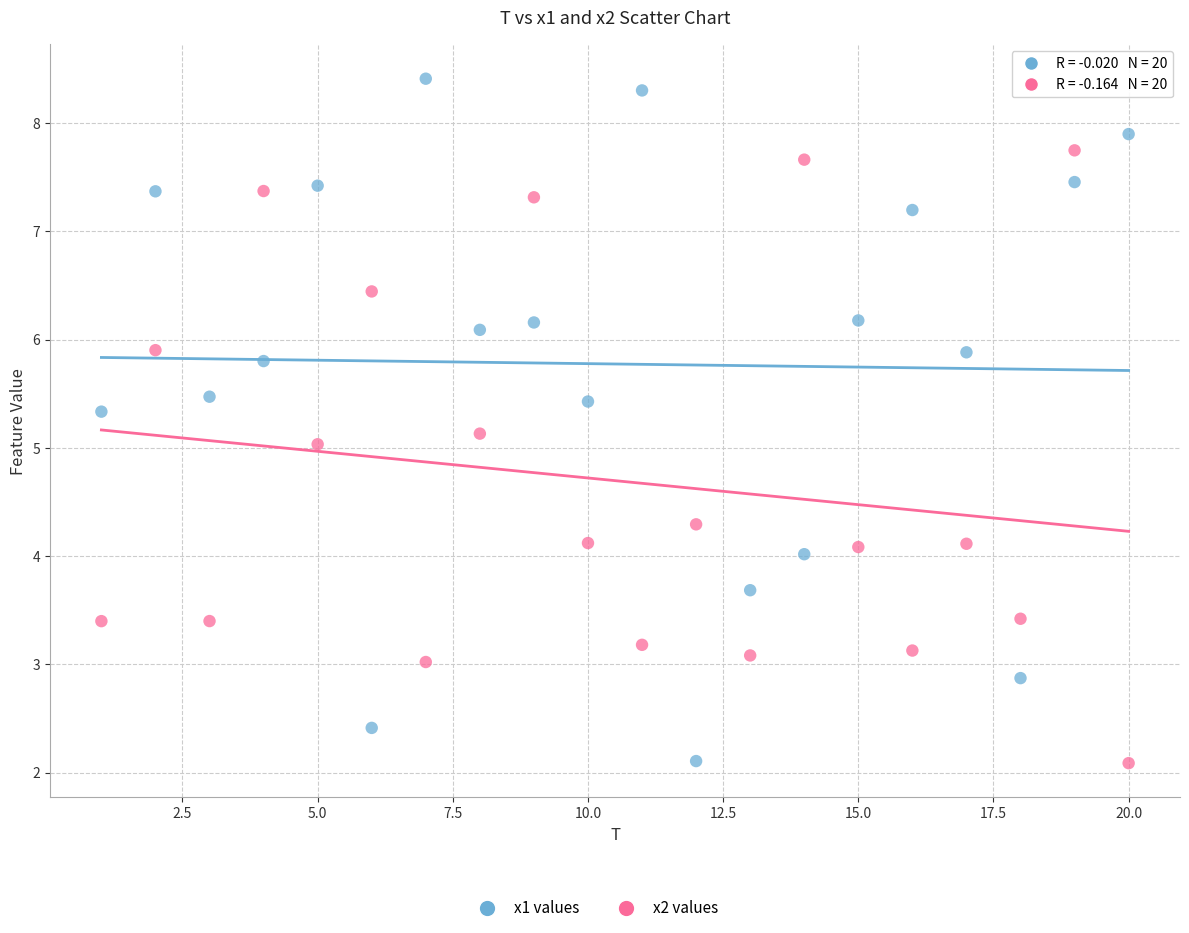

Across all data points, what is the range of Y values (max minus min)?

6.3